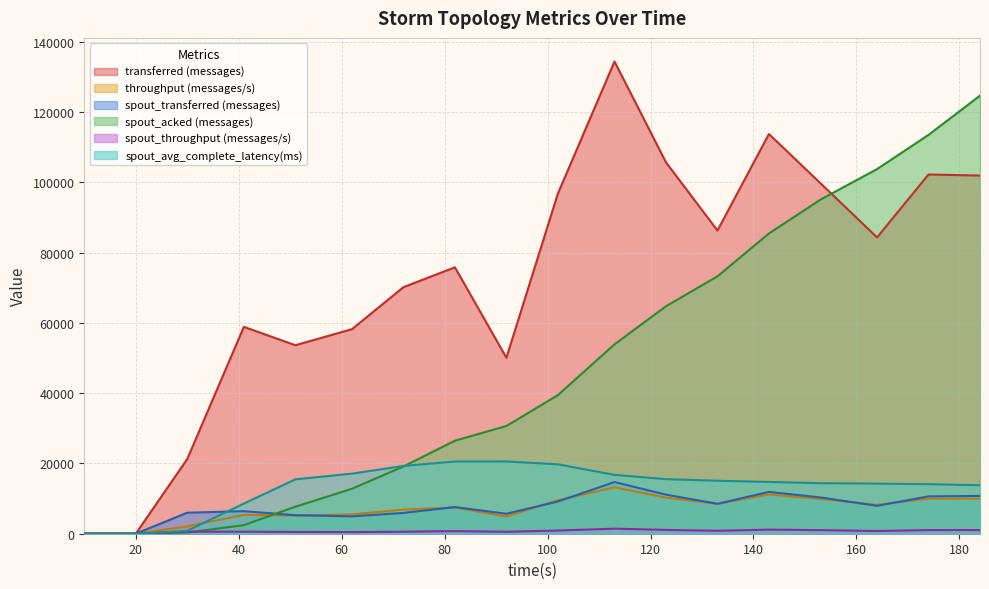

Reading left to right, what are all the values shown in this chart?

transferred (messages): 10=0.0	20=0.0	30=21260.0	41=58880.0	51=53640.0	62=58220.0	72=70180.0	82=75820.0	92=50080.0	102=96800.0	113=134400.0	123=105700.0	133=86300.0	143=113760.0	153=99760.0	164=84340.0	174=102240.0	184=101940.0
throughput (messages/s): 10=0.0	20=0.0	30=2103.0	41=5359.0	51=5183.0	62=5484.0	72=6885.0	82=7458.0	92=4897.0	102=9545.0	113=13201.0	123=10272.0	133=8498.0	143=11158.0	153=9902.0	164=8209.0	174=9981.0	184=9972.0
spout_transferred (messages): 10=0.0	20=0.0	30=5980.0	41=6420.0	51=5260.0	62=4940.0	72=5920.0	82=7580.0	92=5680.0	102=9160.0	113=14700.0	123=11120.0	133=8520.0	143=11900.0	153=10320.0	164=7940.0	174=10620.0	184=10760.0
spout_acked (messages): 10=0.0	20=0.0	30=340.0	41=2440.0	51=7680.0	62=12800.0	72=19140.0	82=26480.0	92=30660.0	102=39440.0	113=53900.0	123=64740.0	133=73260.0	143=85460.0	153=95080.0	164=103780.0	174=113520.0	184=124680.0
spout_throughput (messages/s): 10=0.0	20=0.0	30=591.0	41=584.0	51=508.0	62=465.0	72=580.0	82=745.0	92=555.0	102=903.0	113=1443.0	123=1080.0	133=838.0	143=1167.0	153=1024.0	164=772.0	174=1036.0	184=1052.0
spout_avg_complete_latency(ms): 10=0.0	20=0.0	30=817.5	41=8579.5	51=15477.7	62=17100.1	72=19290.3	82=20552.3	92=20567.4	102=19755.1	113=16750.0	123=15527.7	133=15082.0	143=14738.0	153=14384.2	164=14251.9	174=14102.2	184=13785.2